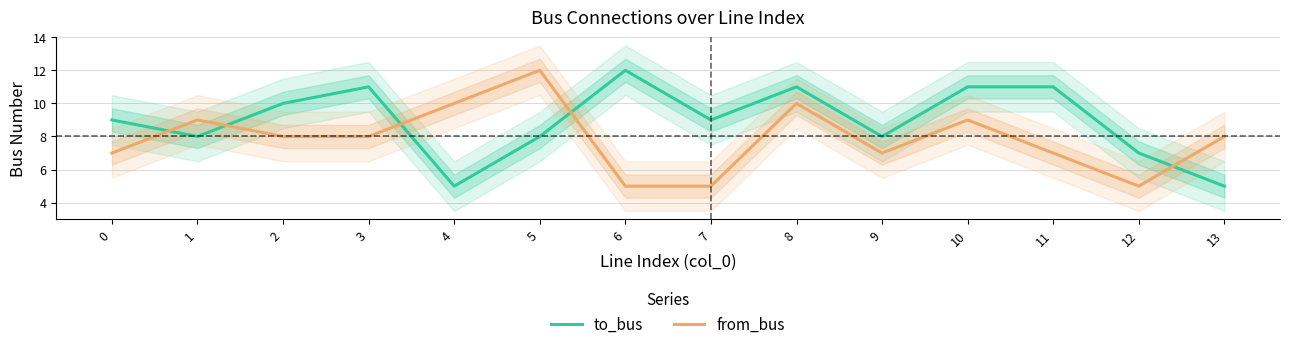

How many intersections are there between from_bus and to_bus?

5